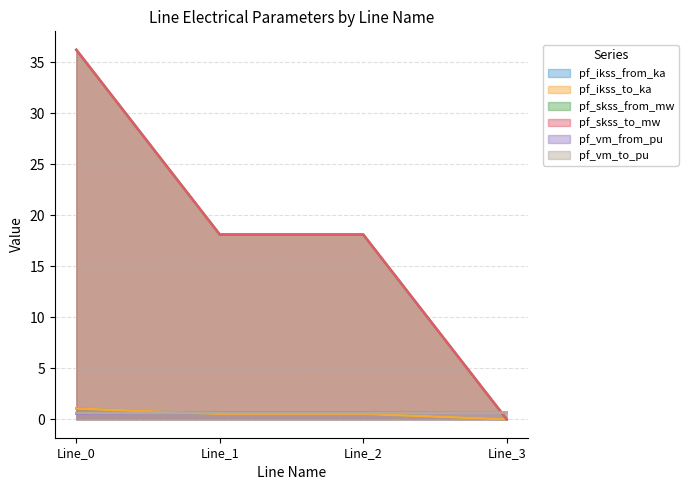

Reading left to right, what are all the values shown in this chart?

pf_ikss_from_ka: Line_0=1.0	Line_1=0.5	Line_2=0.5	Line_3=0.0
pf_ikss_to_ka: Line_0=1.0	Line_1=0.5	Line_2=0.5	Line_3=0.0
pf_skss_from_mw: Line_0=36.2	Line_1=18.1	Line_2=18.1	Line_3=0.0
pf_skss_to_mw: Line_0=36.2	Line_1=18.1	Line_2=18.1	Line_3=0.0
pf_vm_from_pu: Line_0=0.5	Line_1=0.7	Line_2=0.7	Line_3=0.7
pf_vm_to_pu: Line_0=0.6	Line_1=0.6	Line_2=0.6	Line_3=0.7